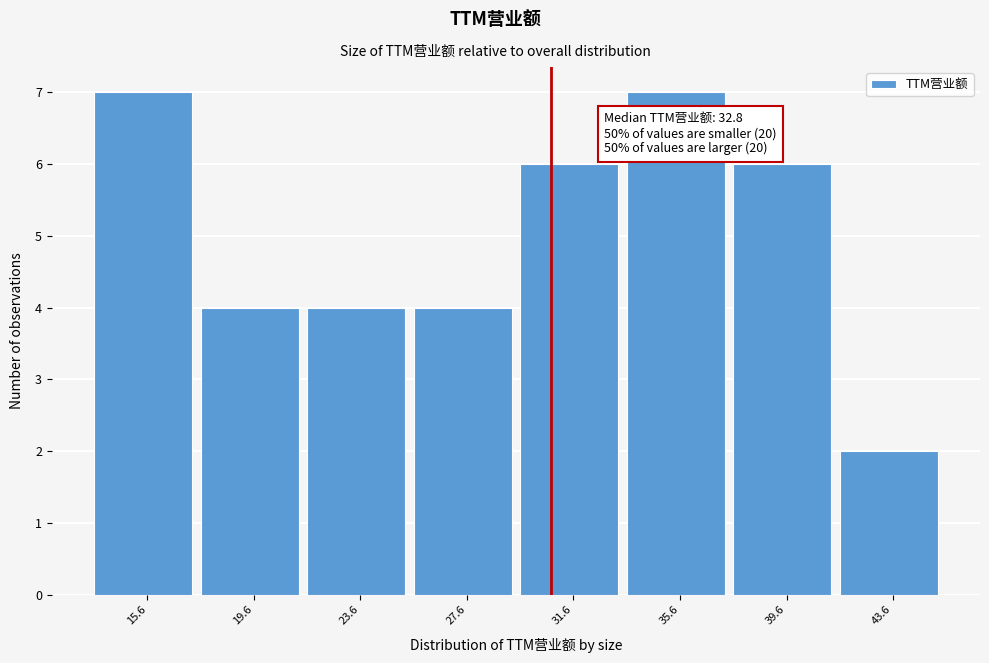

Reading left to right, extract all data points from this chart.

7	4	4	4	6	7	6	2